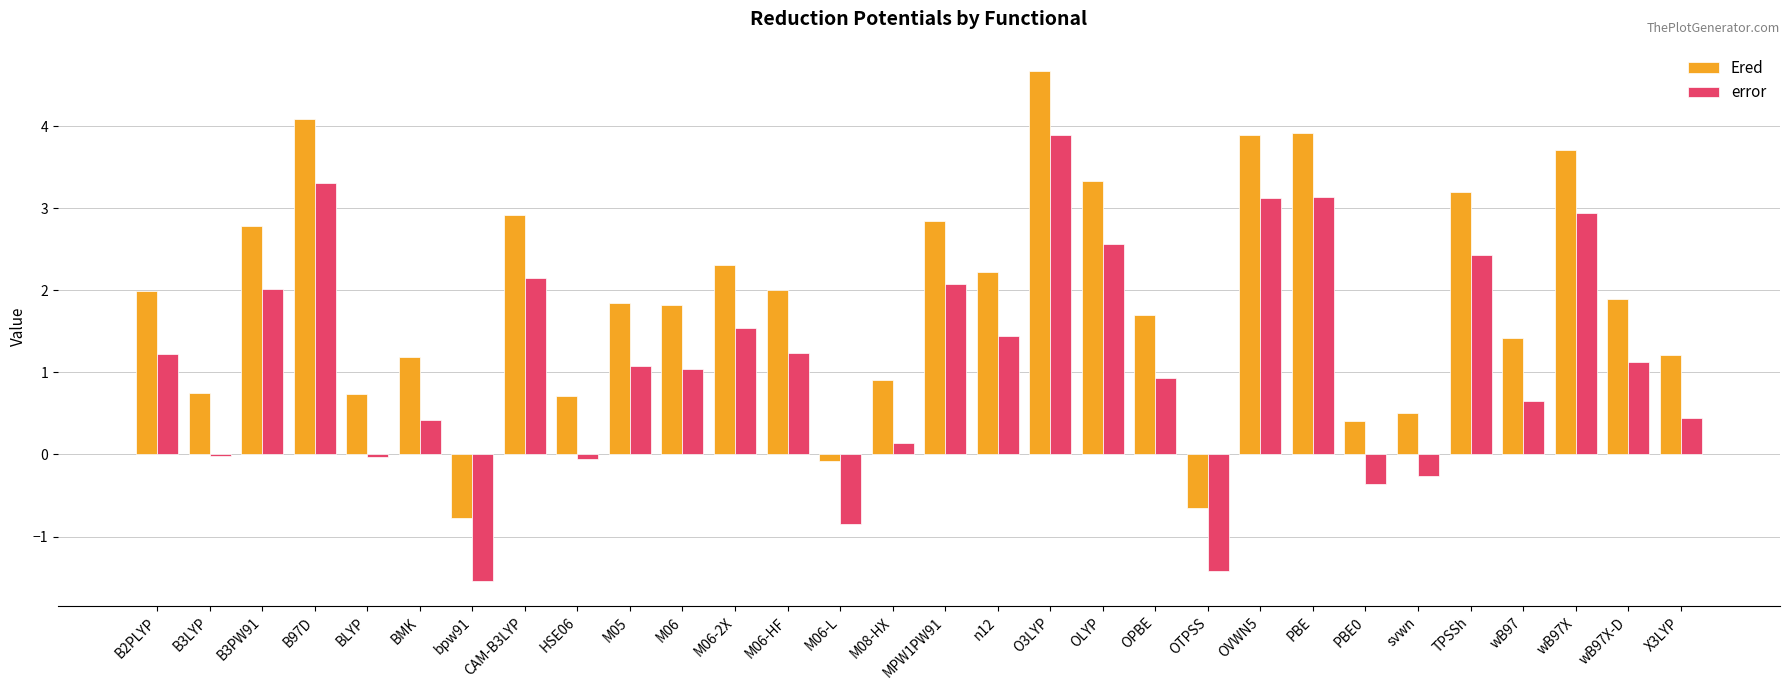

Which label corresponds to the largest value in the chart?

O3LYP